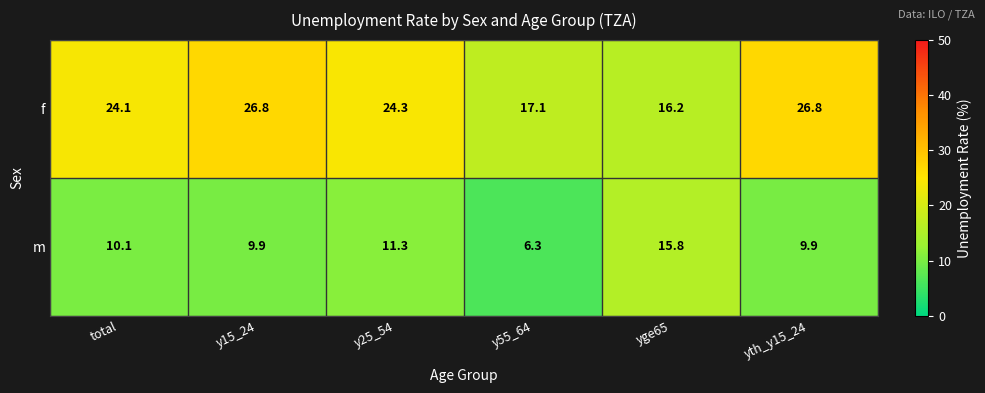

Which category has the lowest value in the f series?

yge65